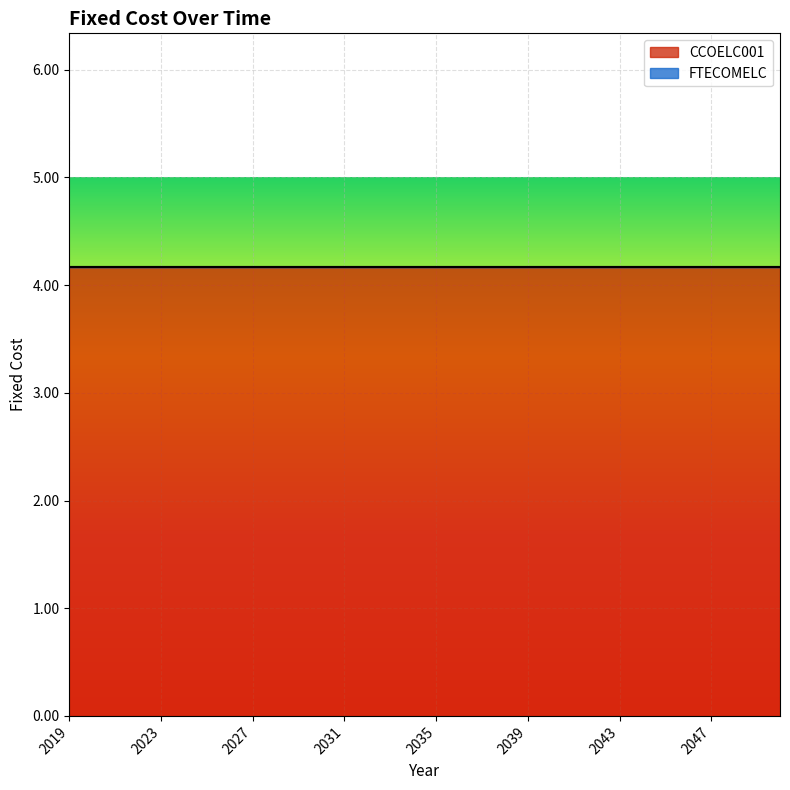

Reading right to left, extract all data points from this chart.

CCOELC001: 4.2	4.2	4.2	4.2	4.2	4.2	4.2	4.2	4.2	4.2	4.2	4.2	4.2	4.2	4.2	4.2	4.2	4.2	4.2	4.2	4.2	4.2	4.2	4.2	4.2	4.2	4.2	4.2	4.2	4.2	4.2	4.2
FTECOMELC: 0.0	0.0	0.0	0.0	0.0	0.0	0.0	0.0	0.0	0.0	0.0	0.0	0.0	0.0	0.0	0.0	0.0	0.0	0.0	0.0	0.0	0.0	0.0	0.0	0.0	0.0	0.0	0.0	0.0	0.0	0.0	0.0